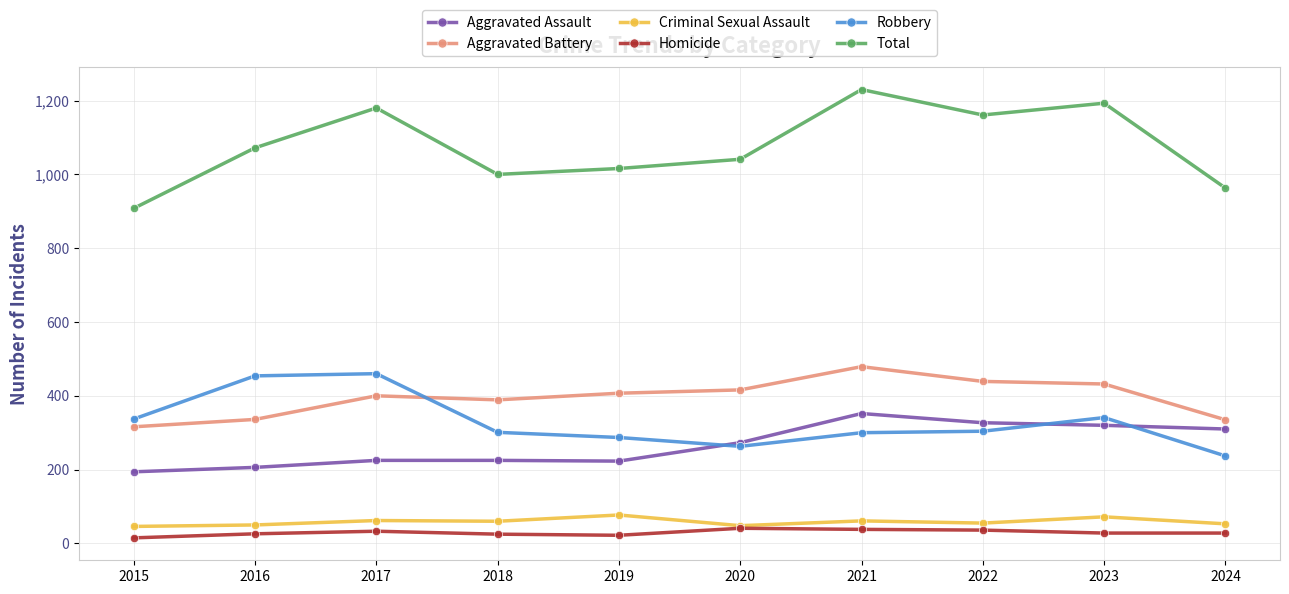

True or false: Total has more than 0 points higher than both neighbors.

True